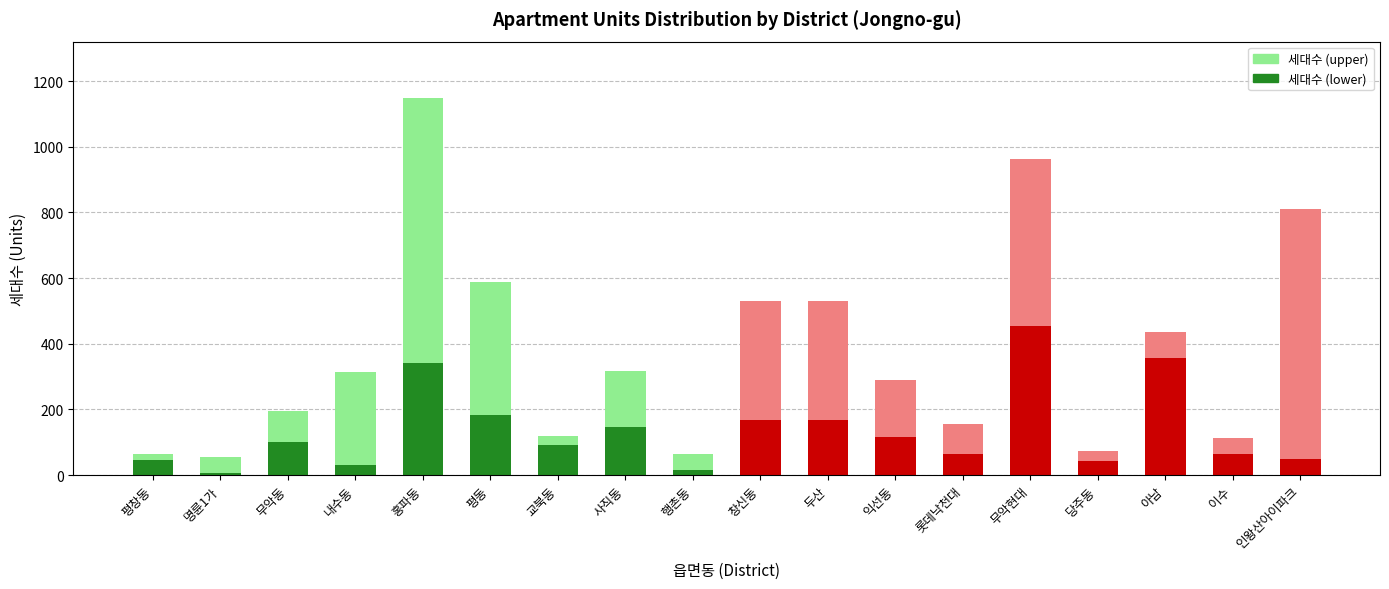

What is the difference between the second highest and minimum values in the 세대수 (lower) series?

351